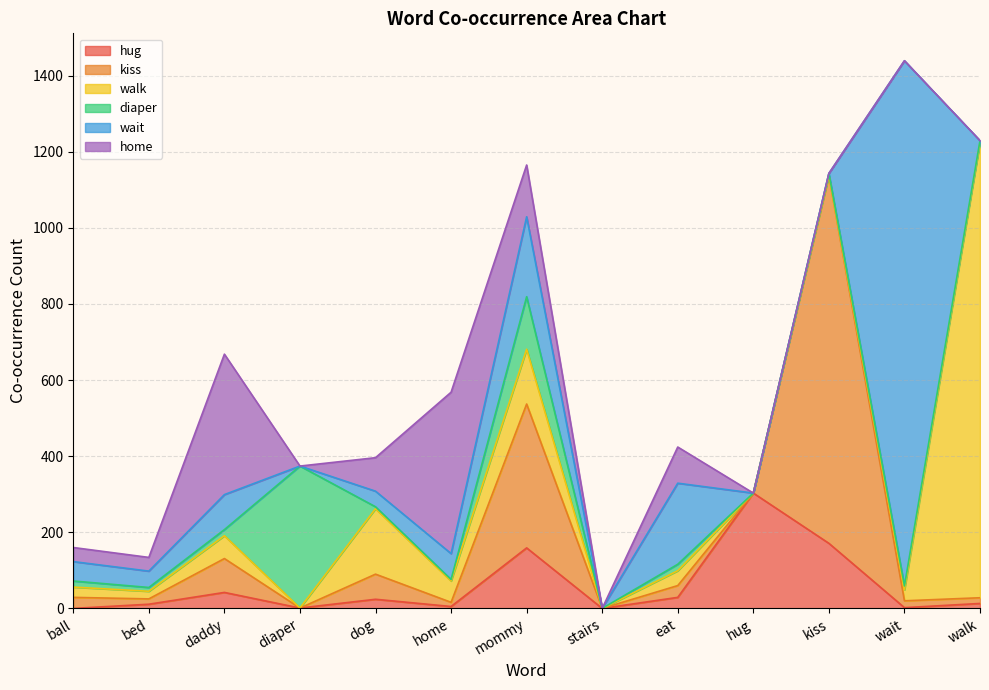

True or false: diaper has a value of 10 at bed.

True